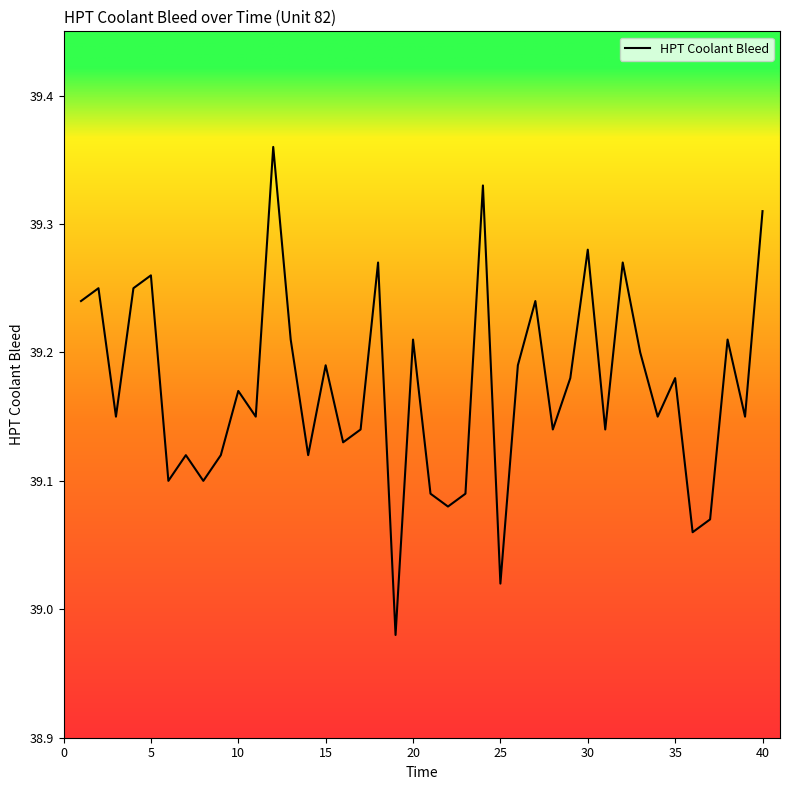

What is the difference between the maximum and minimum values?

0.4